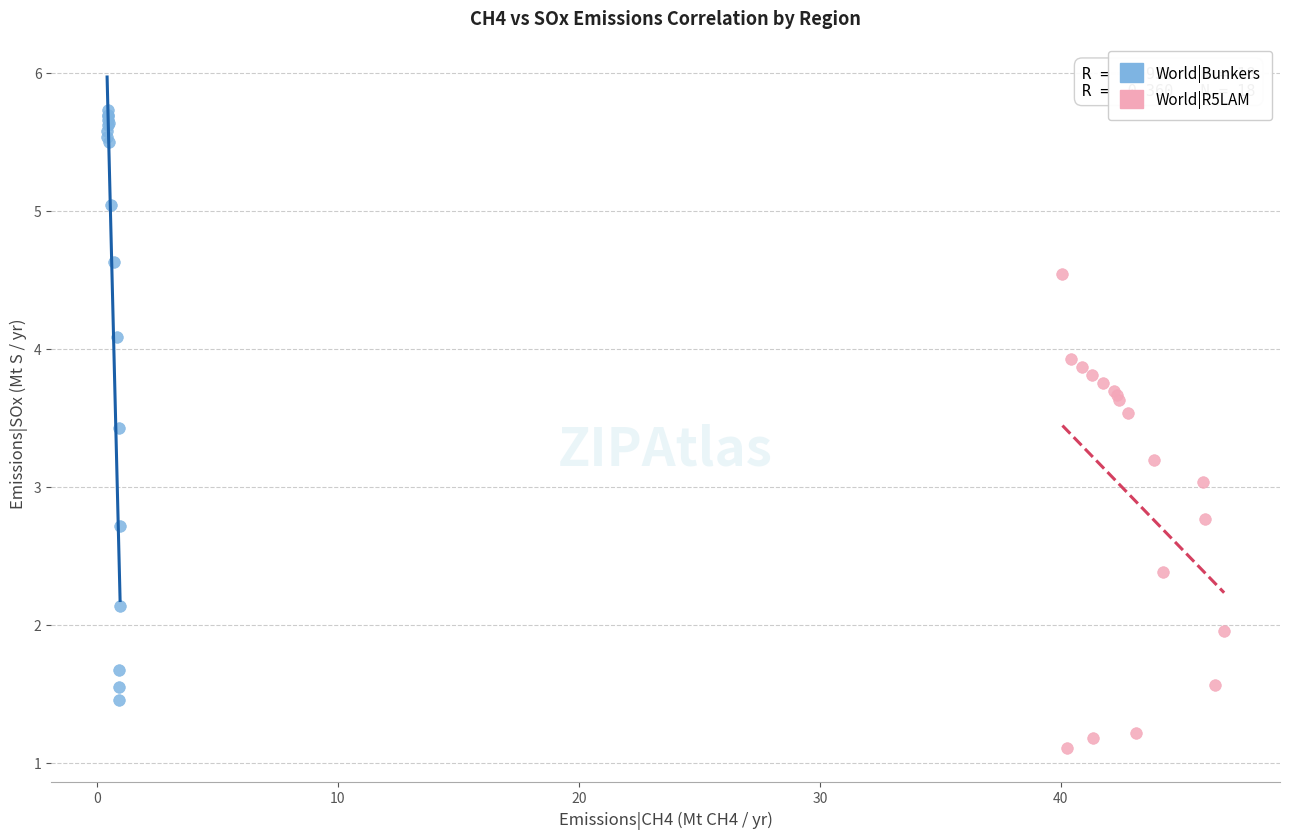

Which series reaches the maximum Y coordinate?

World|Bunkers